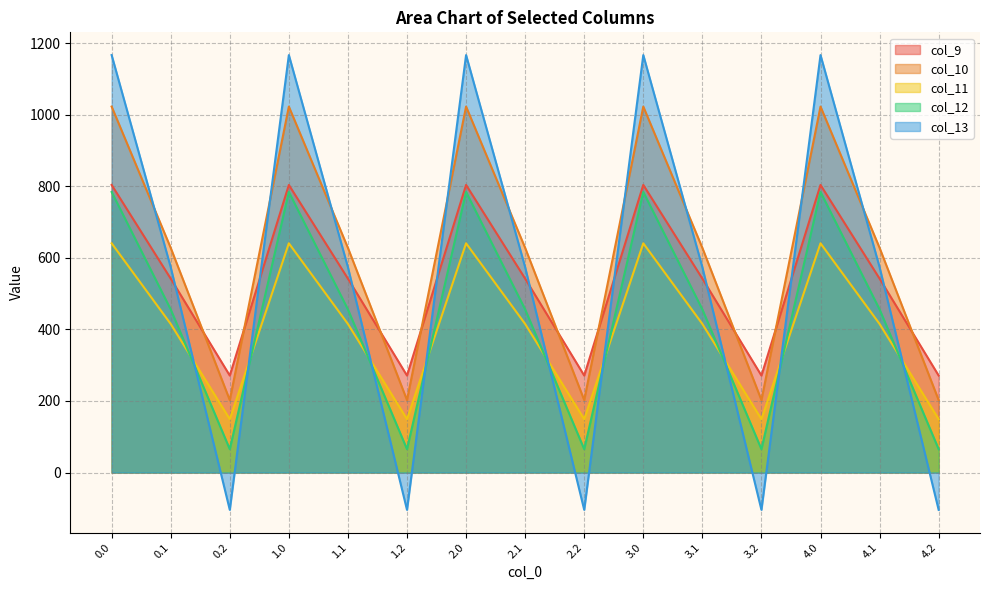

How many lines are shown in the chart?

5